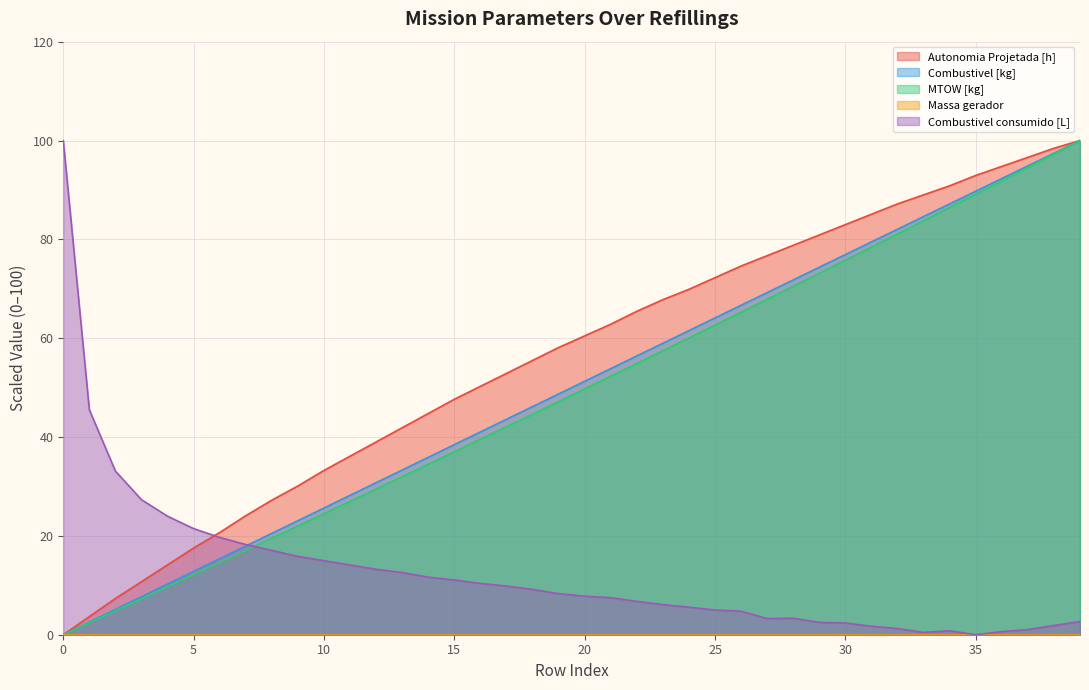

What is the value of the MTOW [kg] point at the 27th from the left?

65.3